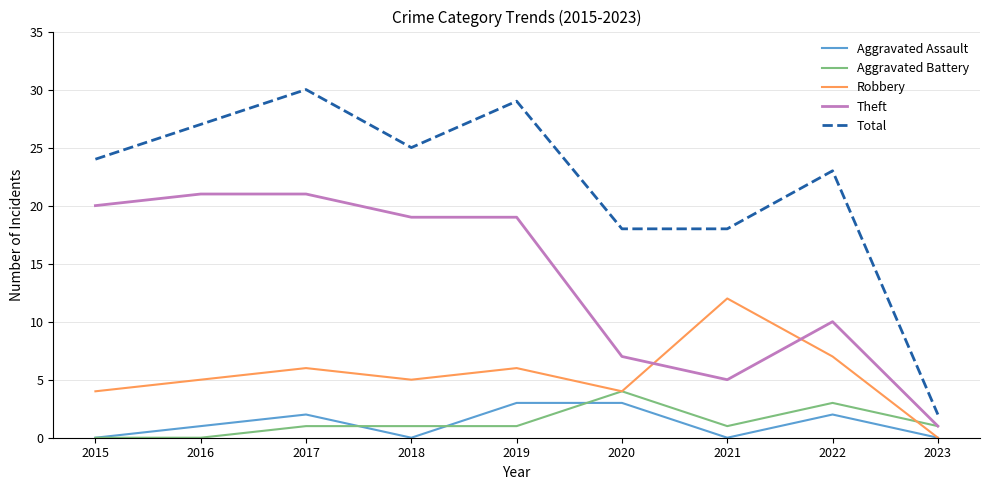

Which series has the largest range (max minus min)?

Total